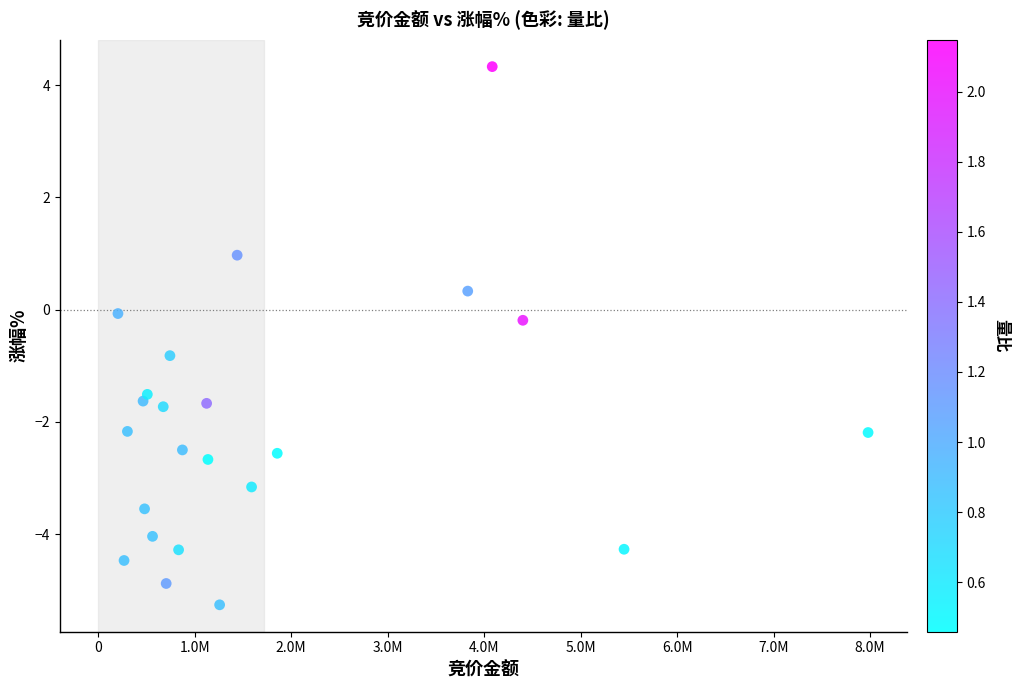

What is the range of X values (max minus min)?

7775874.0